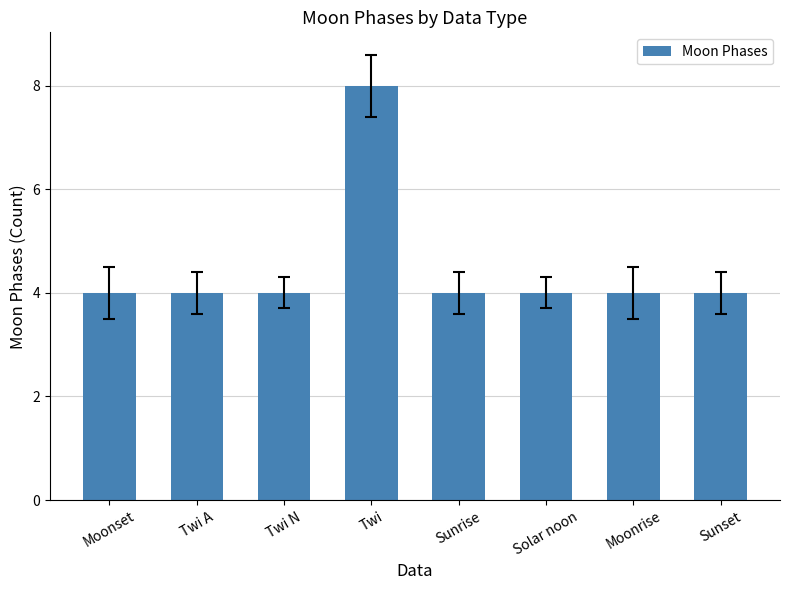

The value at Twi A is 4. True or false?

True